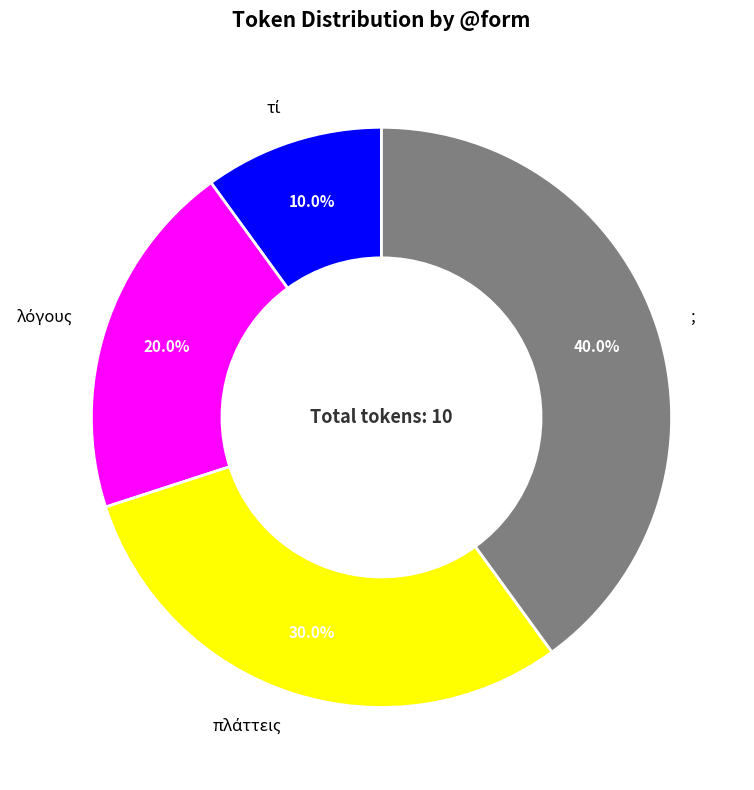

How many segments does this pie chart have?

4